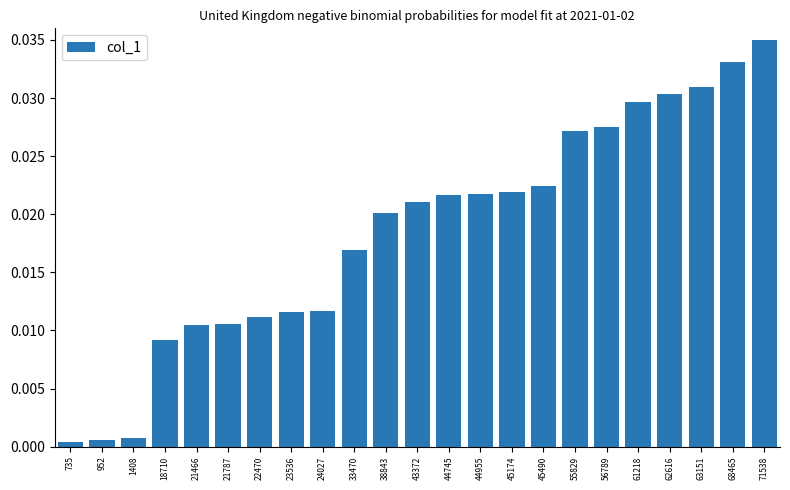

What is the sum of all values?

0.4